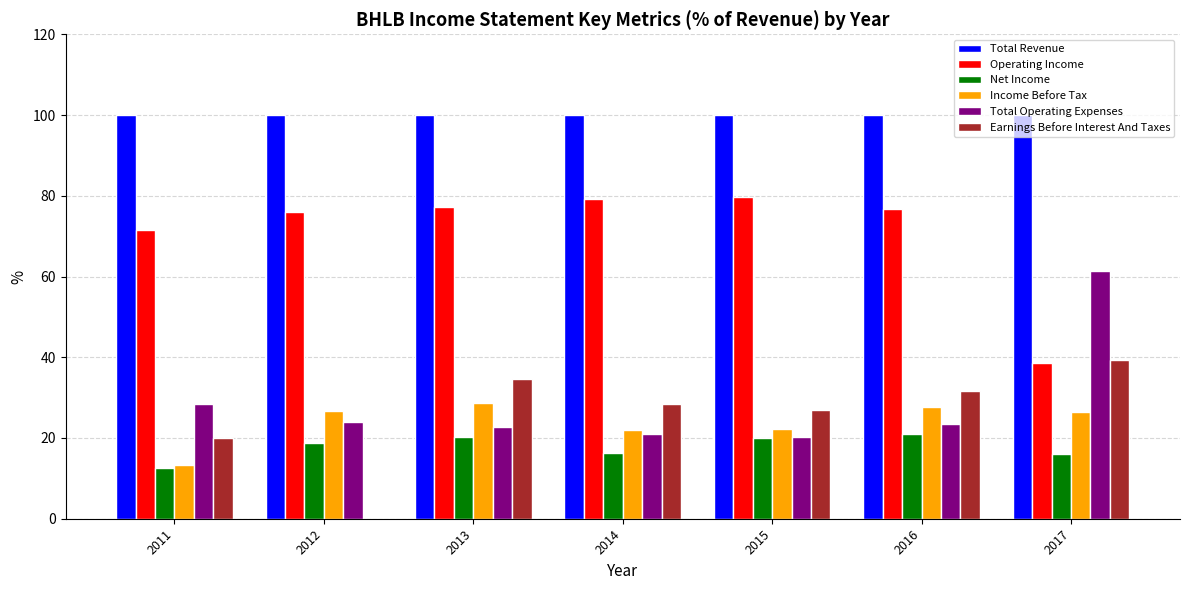

What is the total value across all series at 2013?

283.5